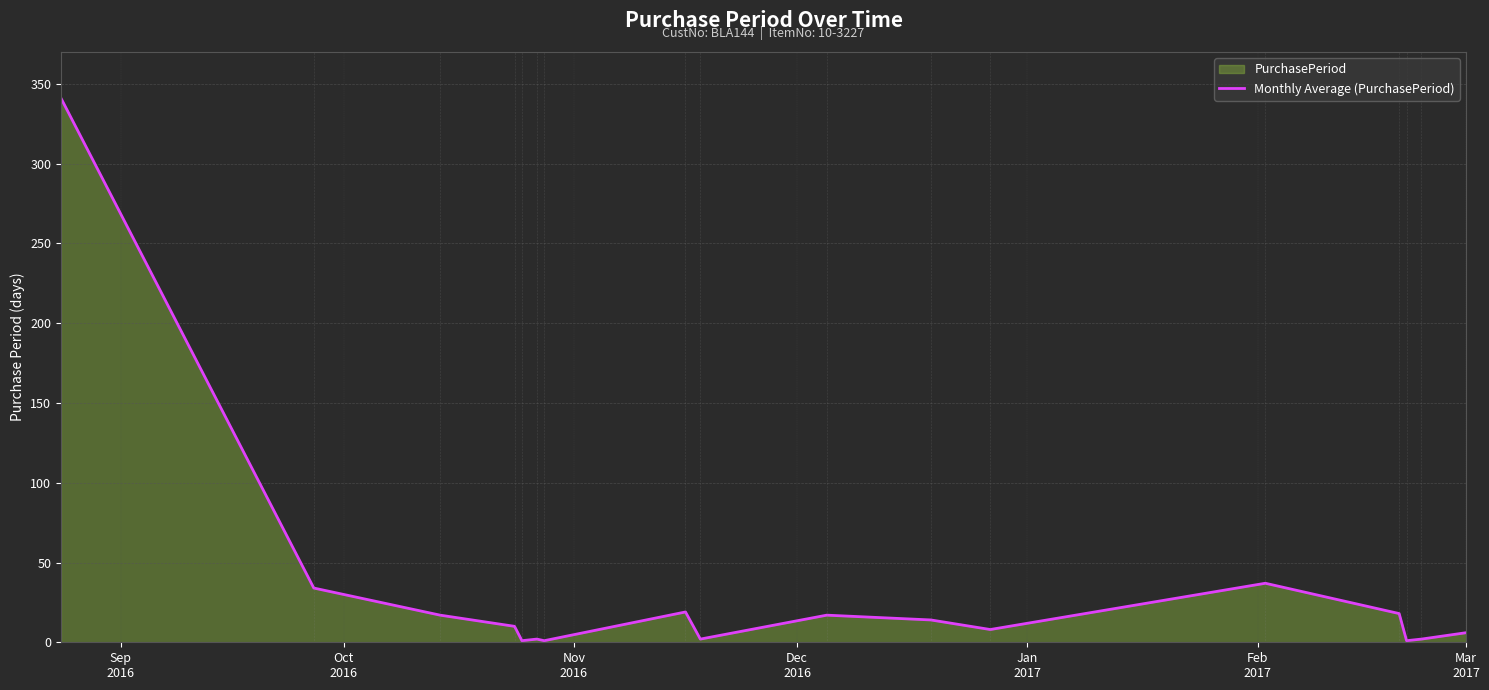

What is the maximum value shown in the chart?

341